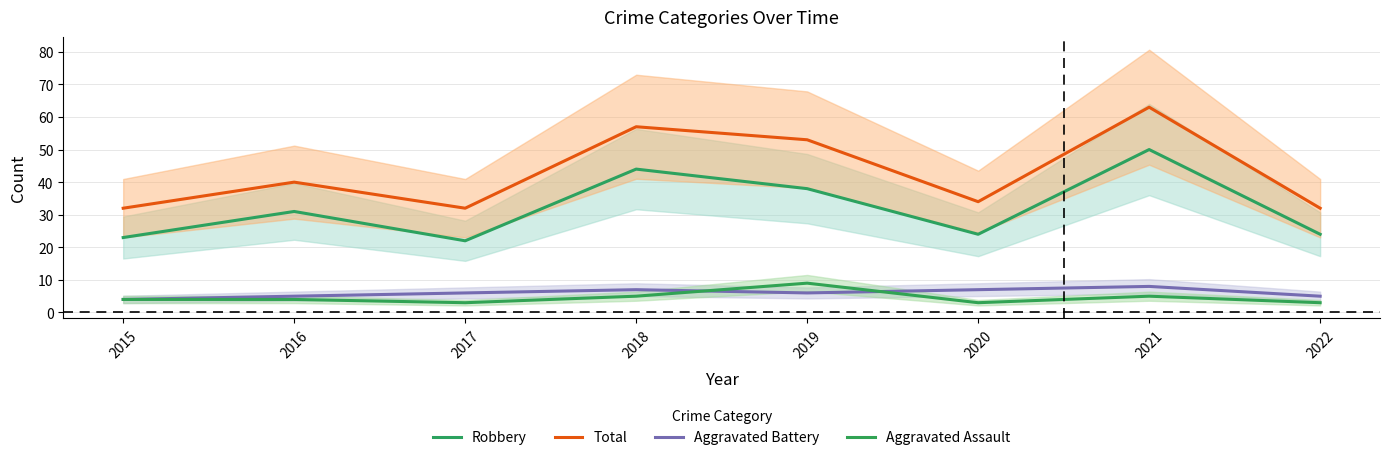

What is the value of the Aggravated Assault point at the 3rd from the left?

3